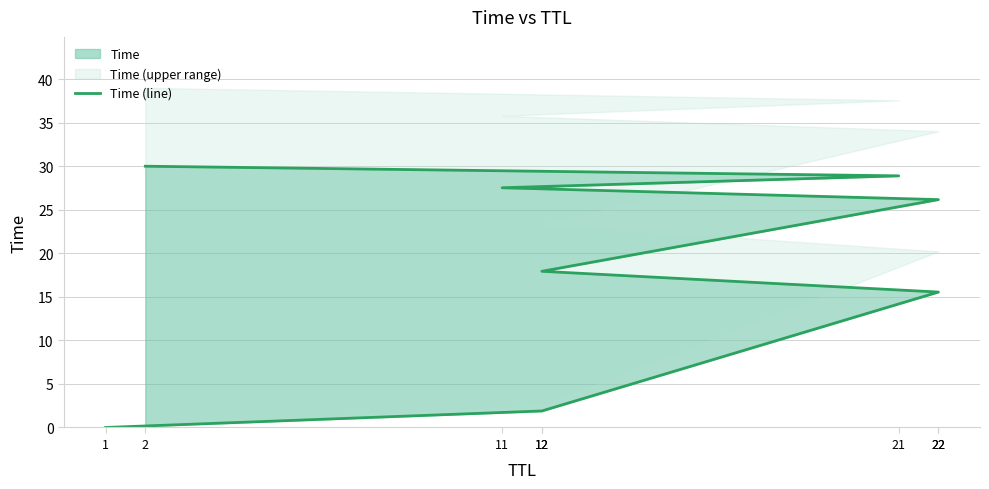

Reading left to right, transcribe all the data shown in this chart.

1=0.0	12=1.9	22=15.6	12=17.9	22=26.2	11=27.5	21=28.9	2=30.0